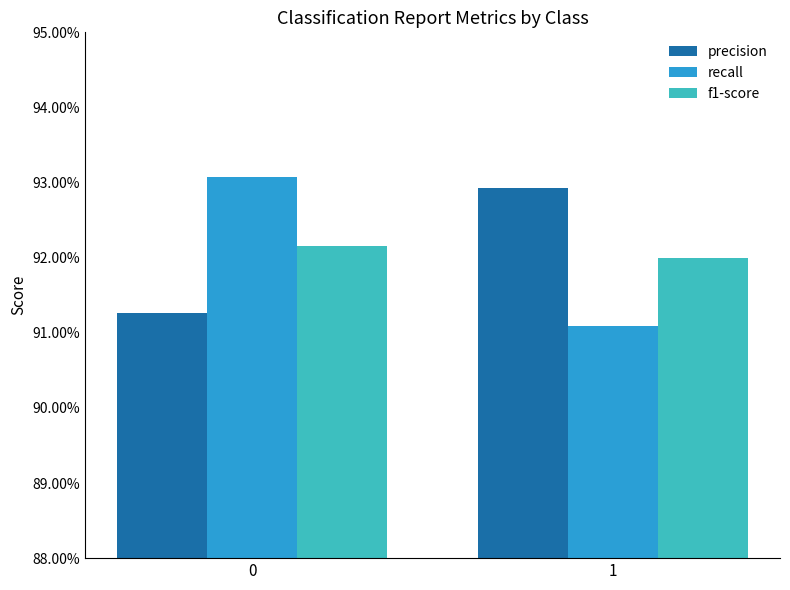

Does the chart contain stacked bars?

No